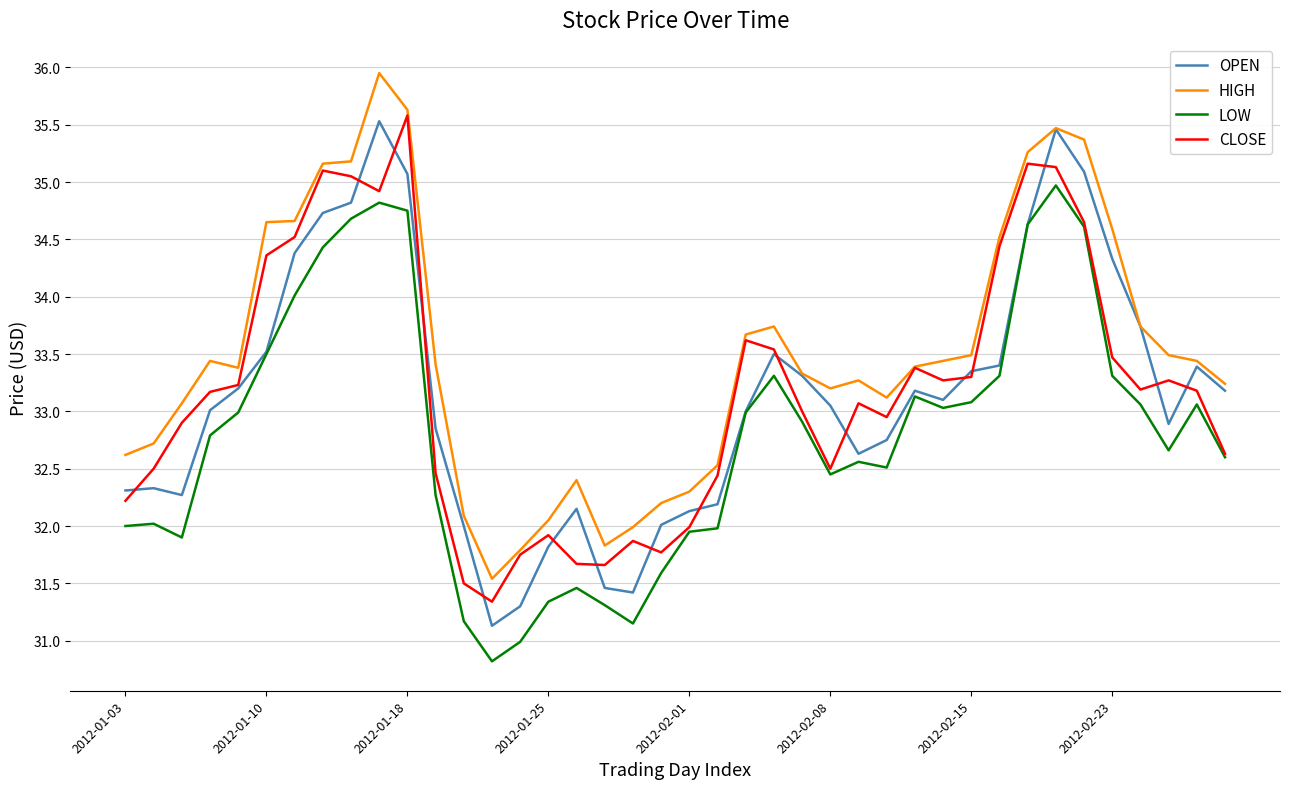

What is the average value of the LOW series?

32.8